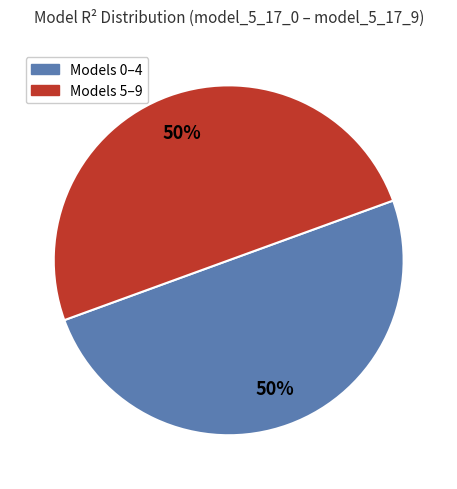

To the nearest percent, what is the average slice percentage?

50%